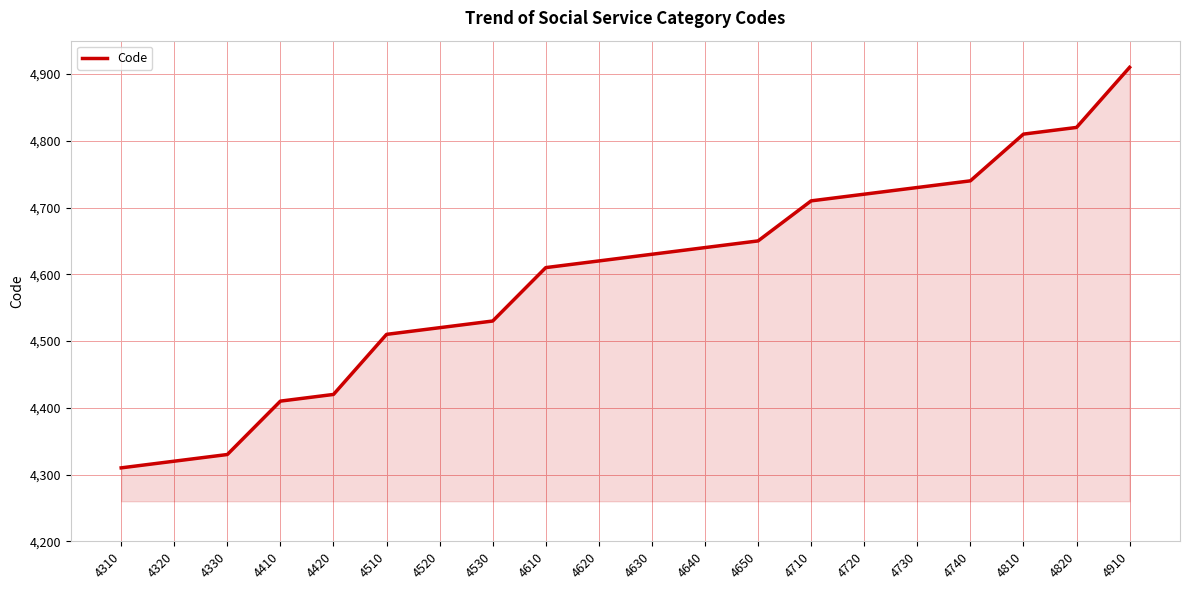

List the labels in order of value, largest first.

4910, 4820, 4810, 4740, 4730, 4720, 4710, 4650, 4640, 4630, 4620, 4610, 4530, 4520, 4510, 4420, 4410, 4330, 4320, 4310